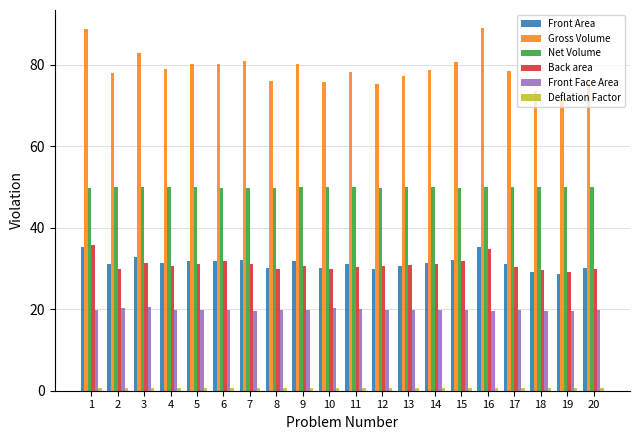

True or false: Front Face Area has a value of 33.2 at 8.

False